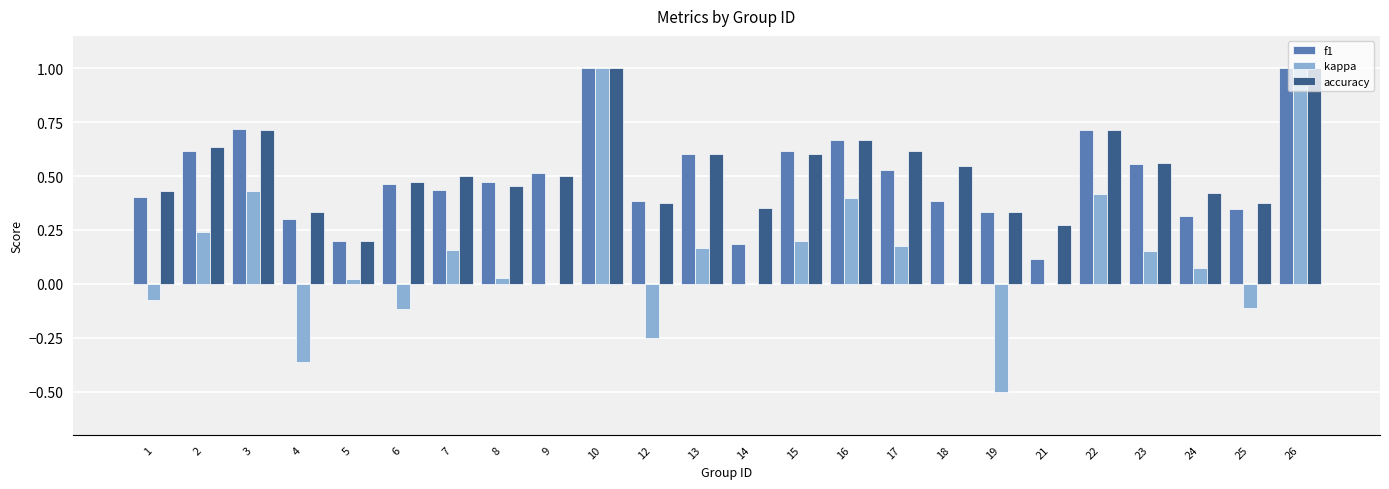

What is the maximum value for f1?

1.0